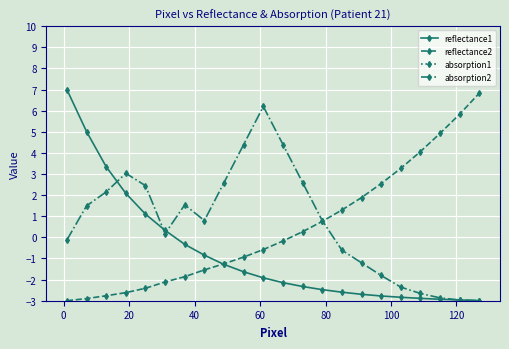

What is the highest value of the reflectance1 series?

7.0